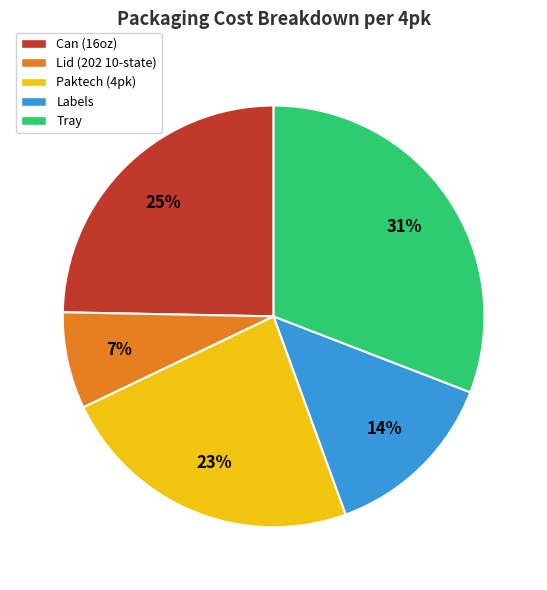

Which slice is the largest?

Tray